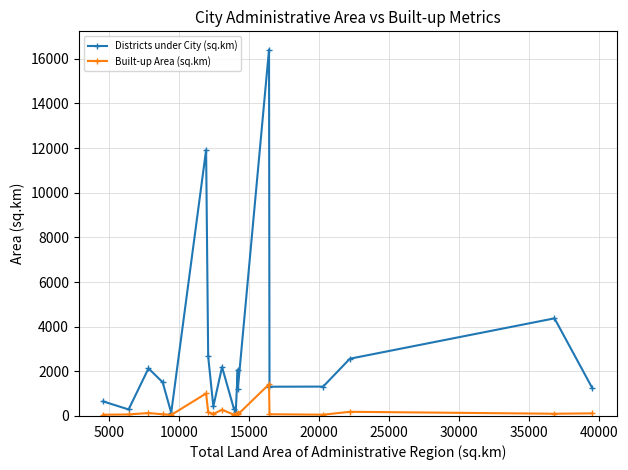

What are all the series names shown in the legend?

Districts under City (sq.km), Built-up Area (sq.km)